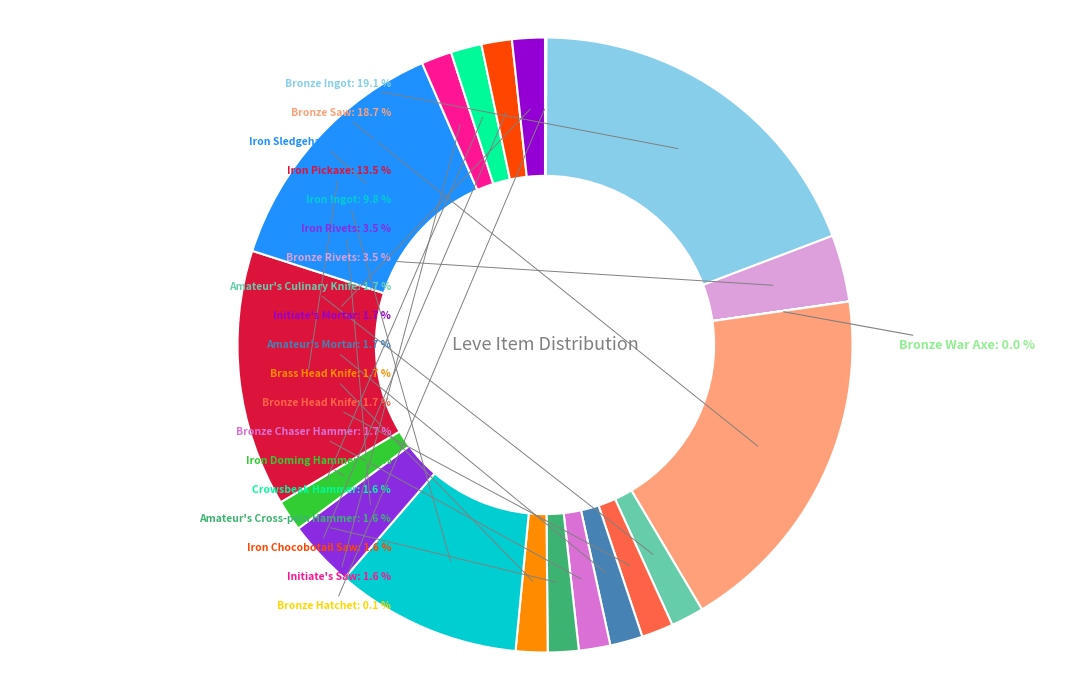

To the nearest percent, what portion does Initiate's Saw represent?

2%